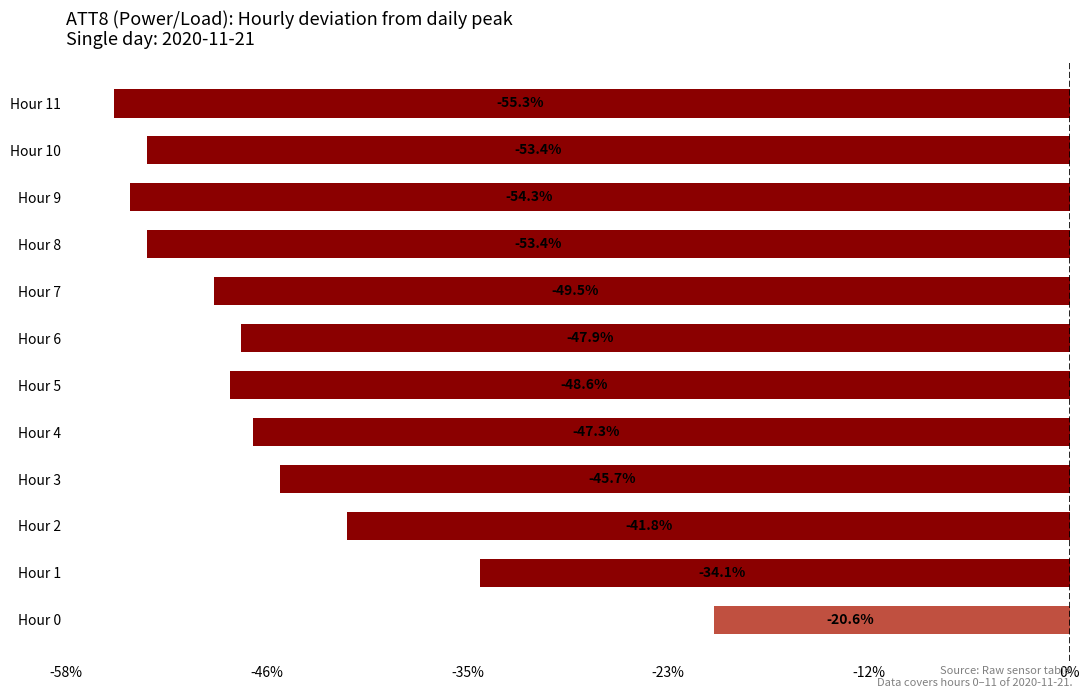

Does the chart contain any negative values?

Yes